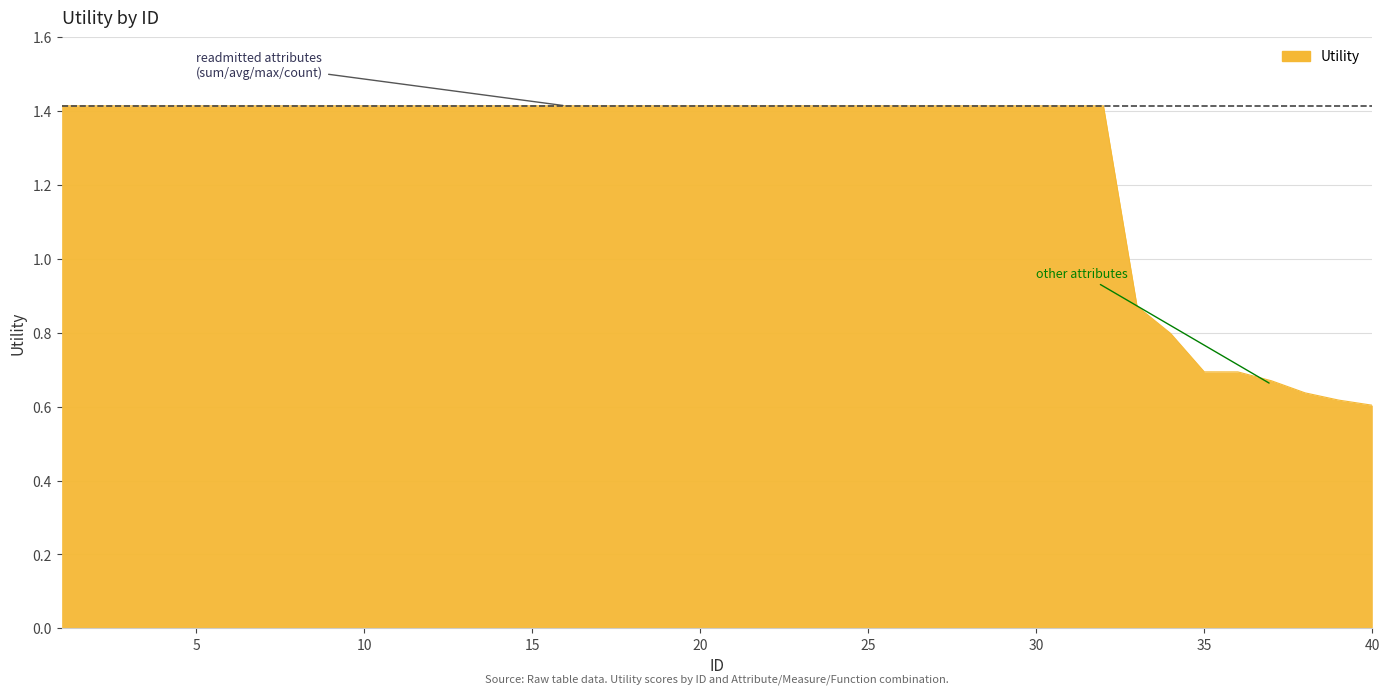

Count the values in the range 1 to 2.

32